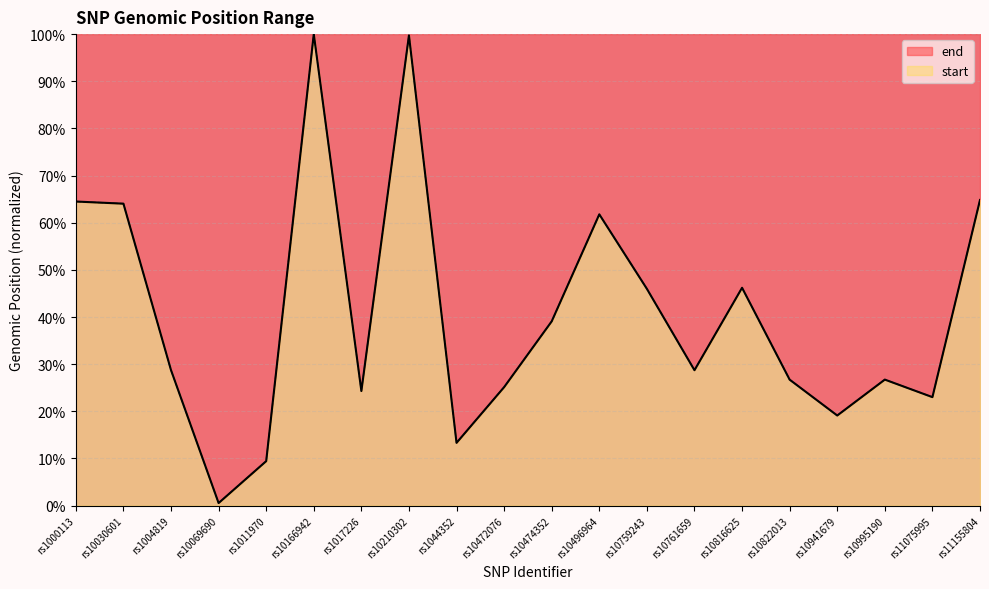

At which label is the value closest to 0?

rs10069690